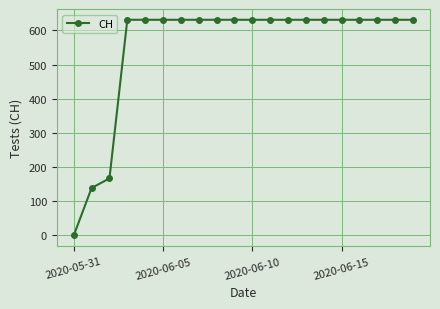

What is the difference between the maximum and minimum values?

631